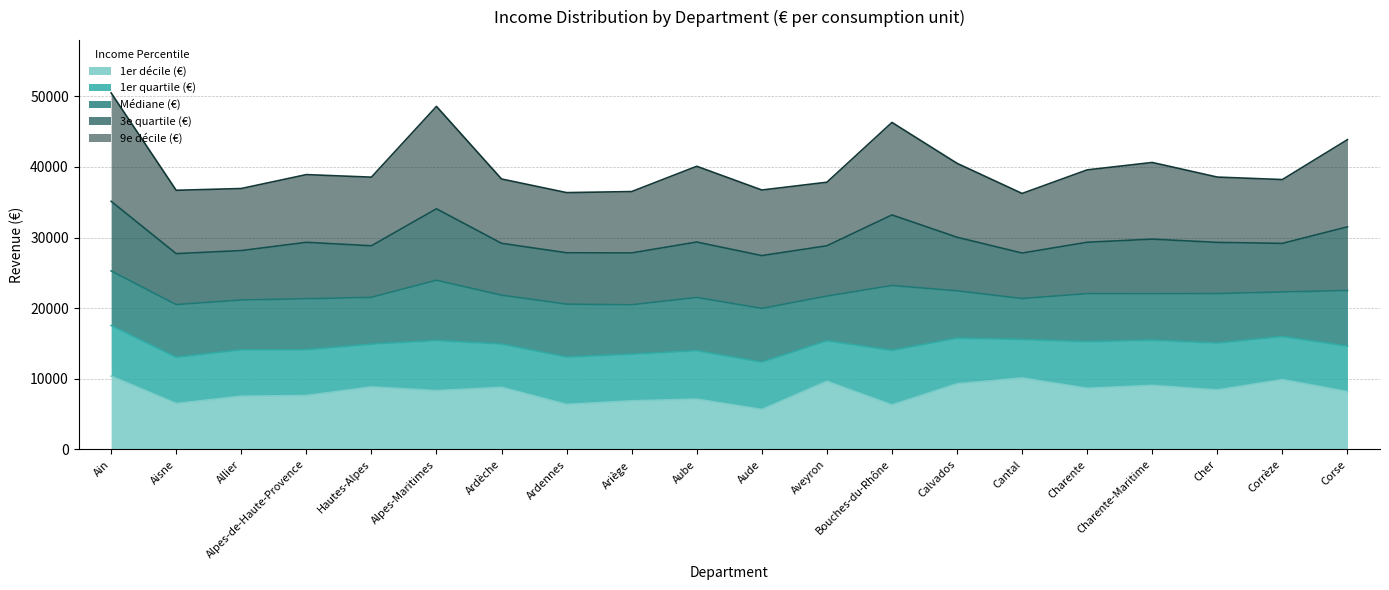

Which label corresponds to the smallest value in the chart?

Aude